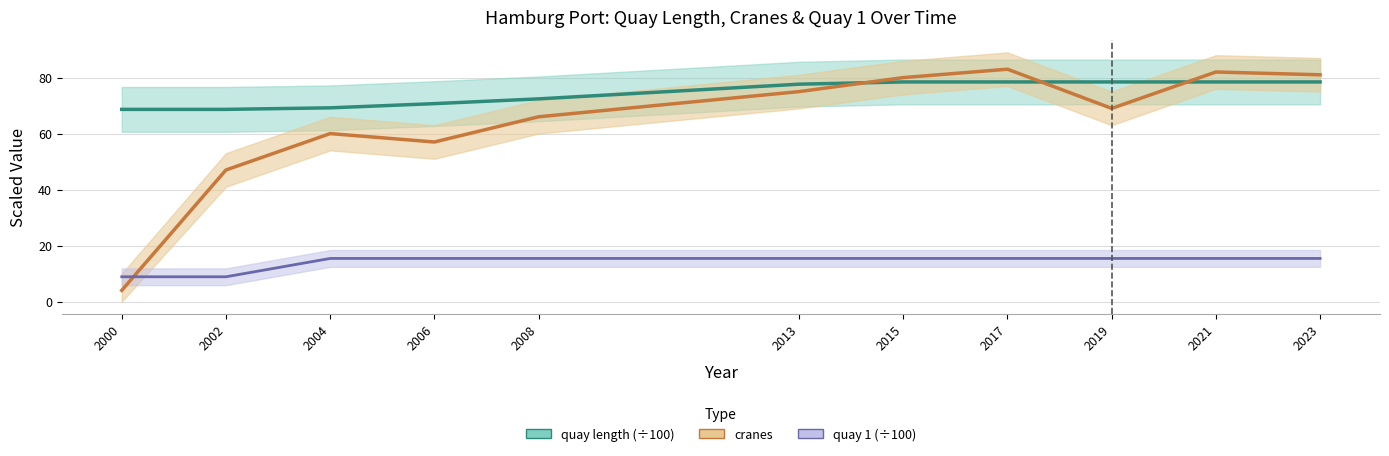

What is the spread (max minus min) of values at 2006?

55.3